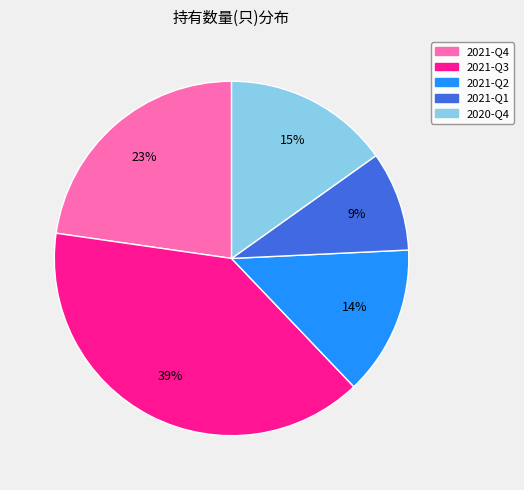

Combined, do 2021-Q4 and 2021-Q1 account for over 50%?

No